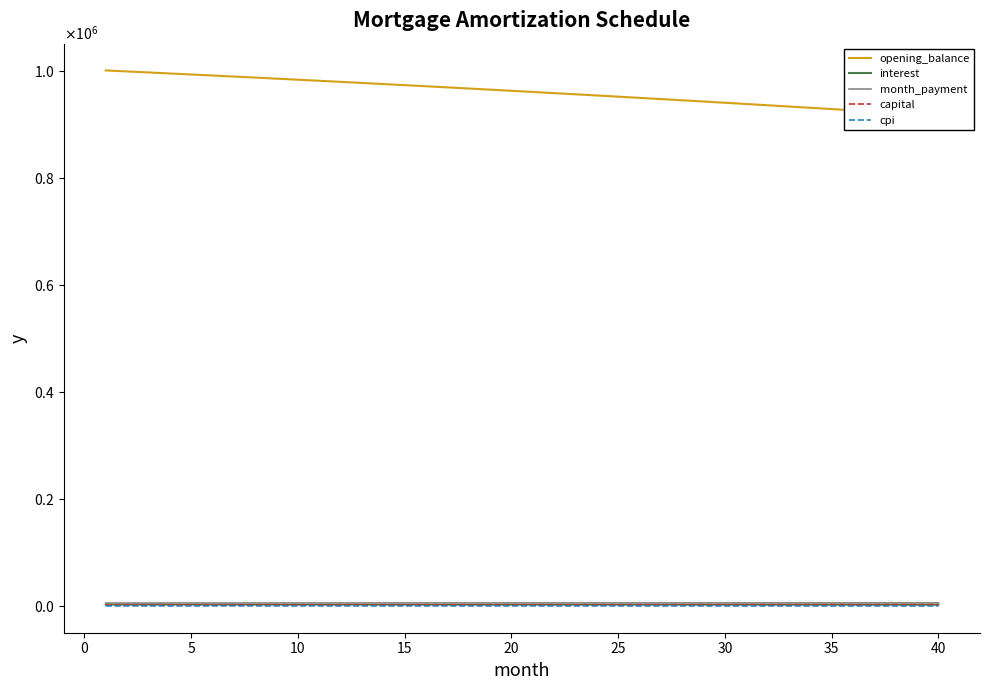

What is the sum of all month_payment values?

261313.9